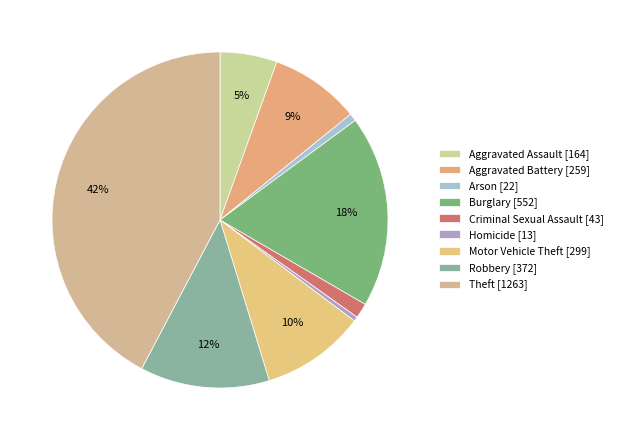

How many segments does this pie chart have?

9